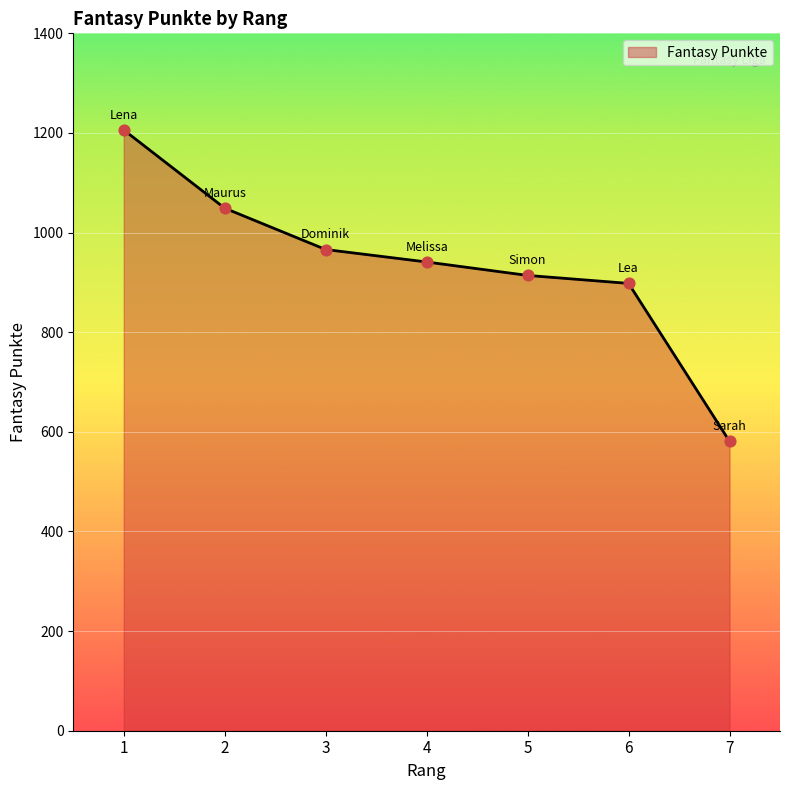

What is the change in value from 1 to 7?

-625